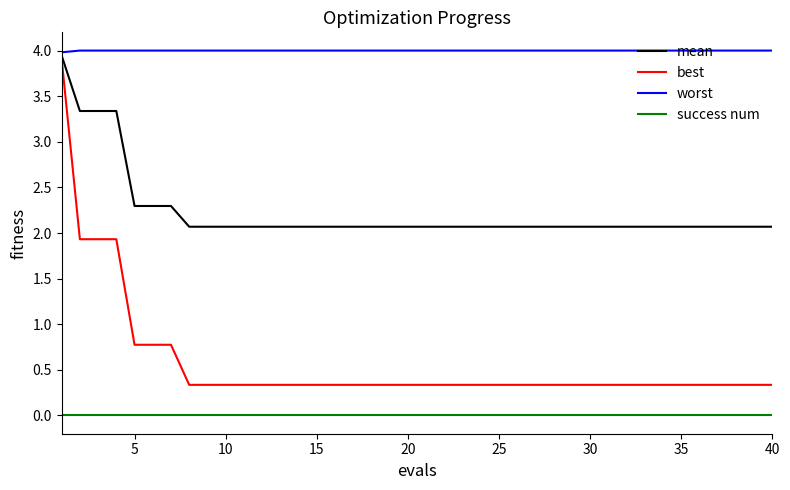

What is the greatest value displayed?

4.0